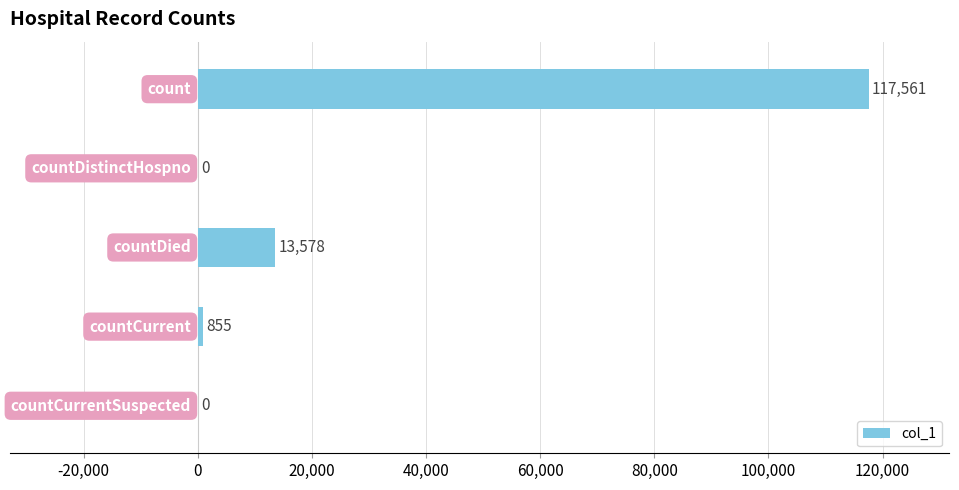

What is the greatest value displayed?

117561